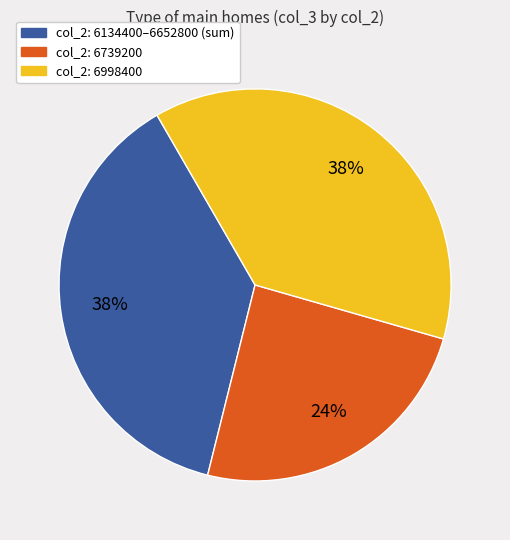

To the nearest percent, what is the average slice percentage?

33%